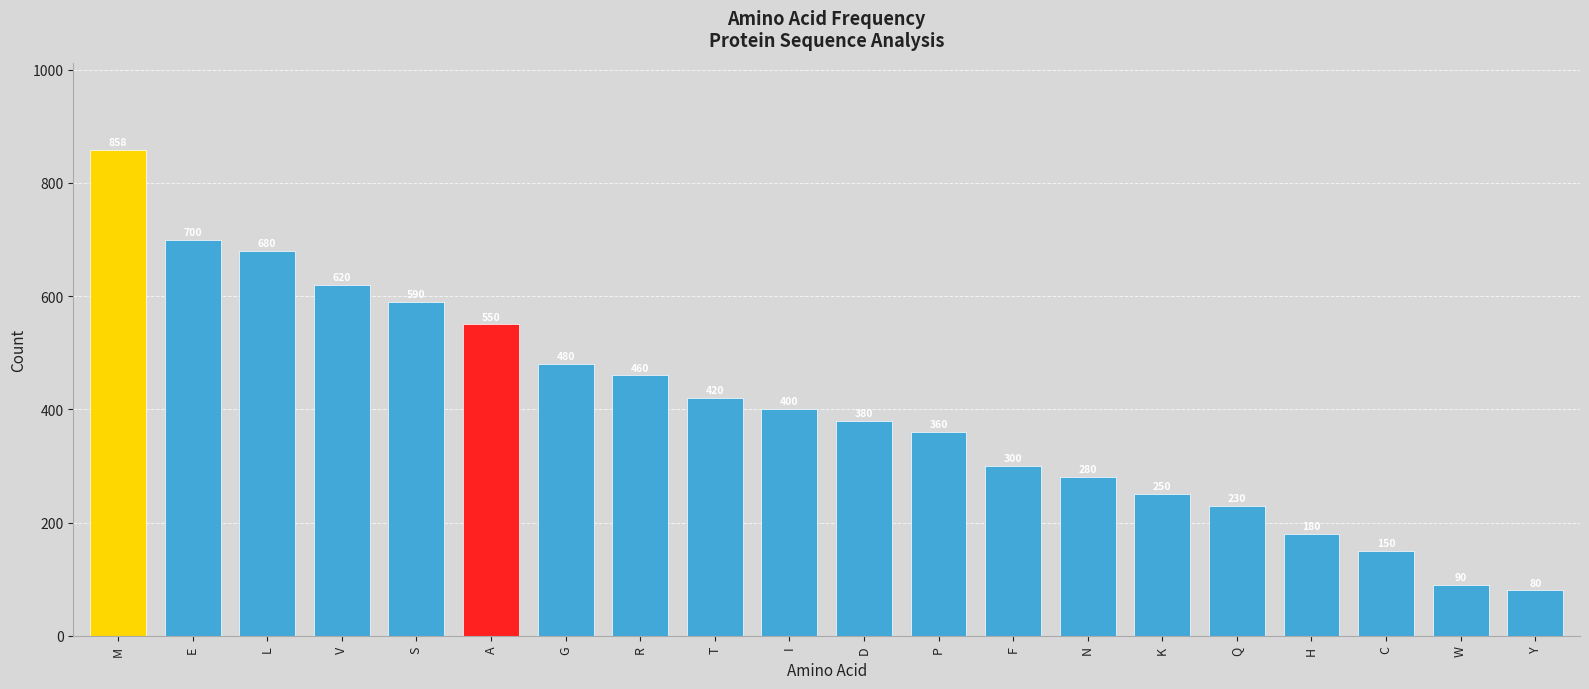

At which category does the chart reach its peak across all series?

M